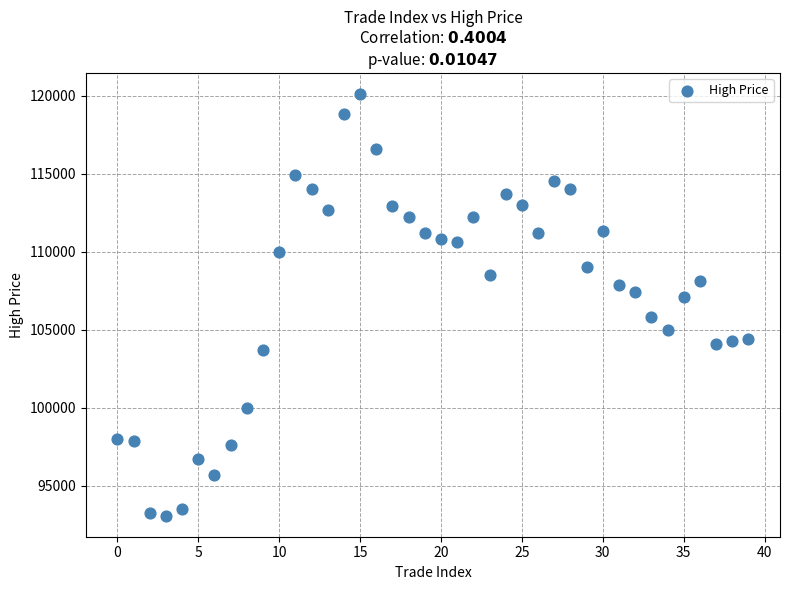

What is the range of Y values (max minus min)?

27000